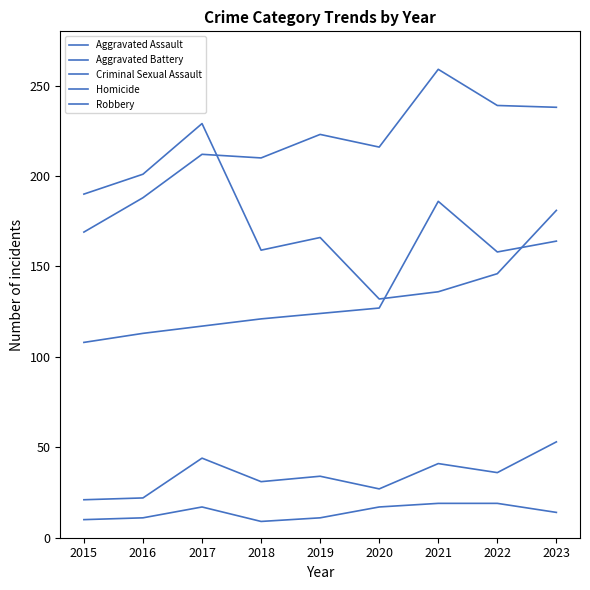

At which label does Robbery first exceed 166?

2015